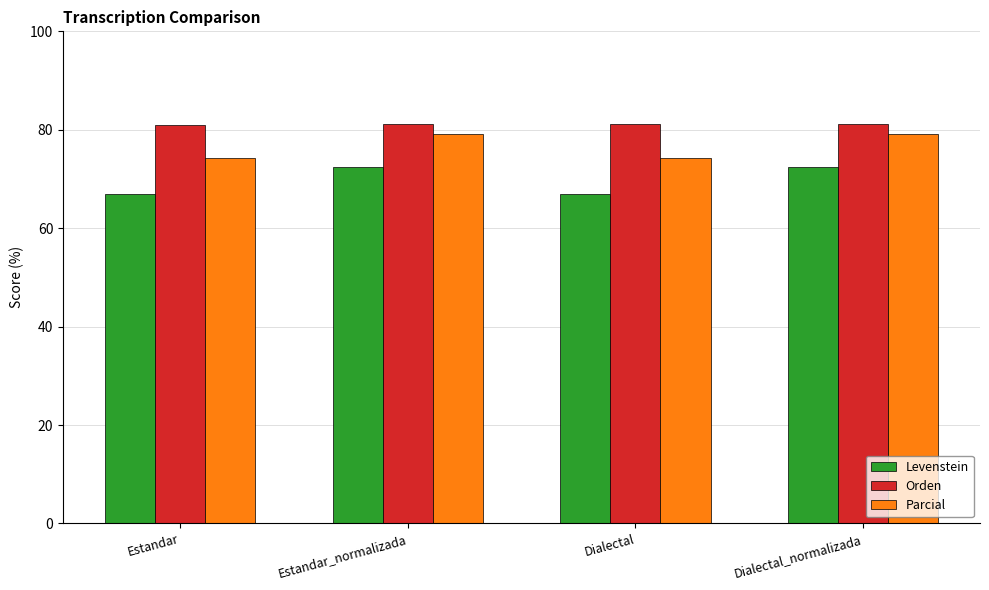

What is the minimum value shown in the chart?

66.8